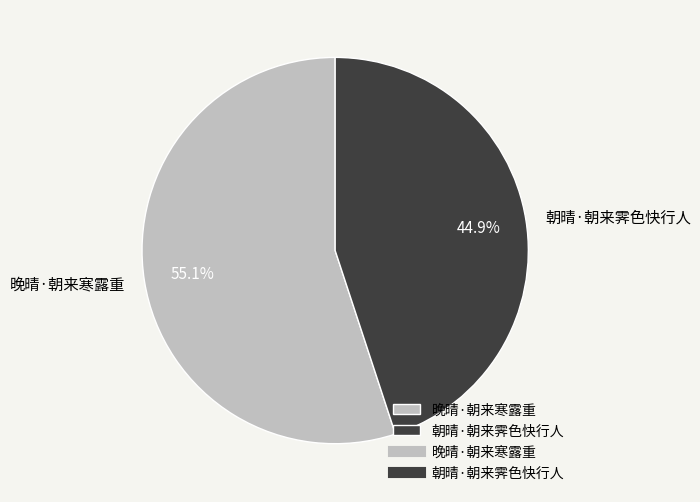

How many segments does this pie chart have?

2